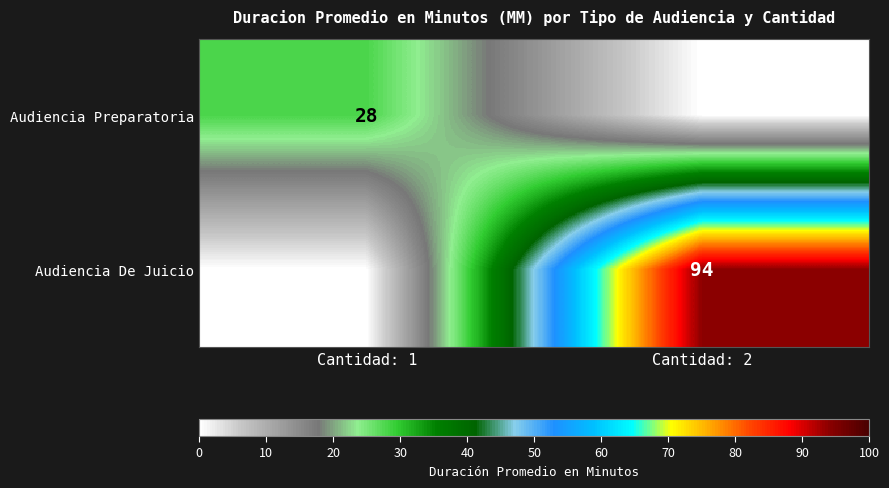

True or false: Audiencia Preparatoria has a value of 10 at Cantidad: 1.

False